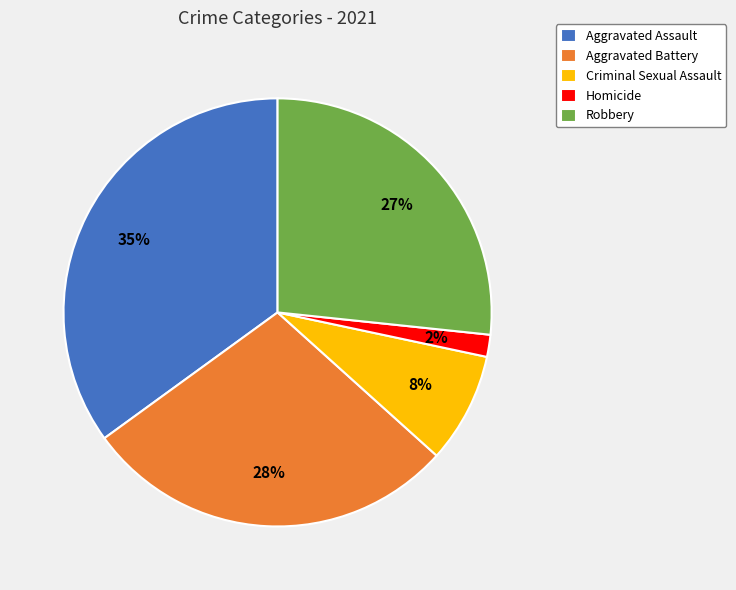

Is it true that Criminal Sexual Assault is 8% of the pie?

True